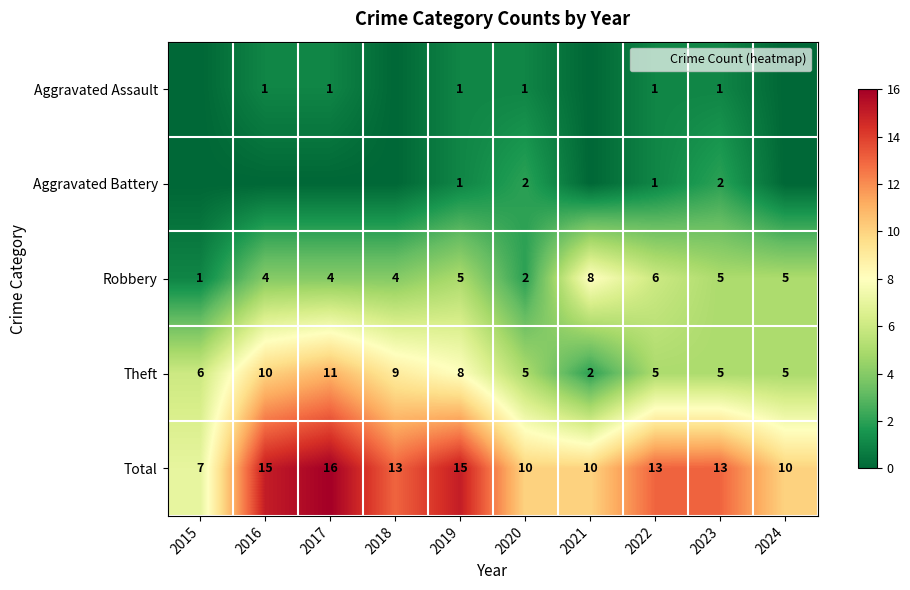

Is the value of Aggravated Assault at 2020 greater than the value of Theft at 2018?

No